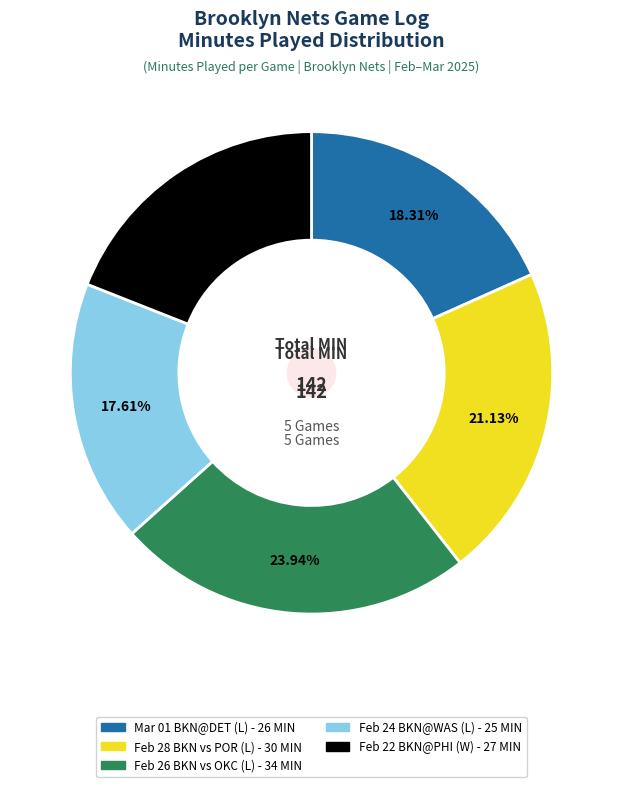

Is there a majority slice in this chart?

No